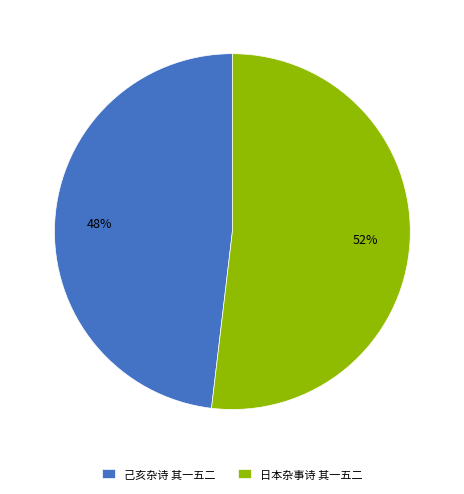

Is the sum of 日本杂事诗 其一五二 and 己亥杂诗 其一五二 greater than half?

Yes